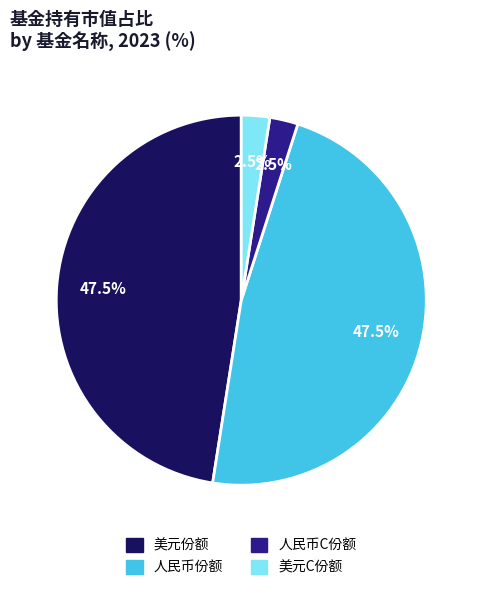

What portion of the pie excludes 美元C份额?

97.5%